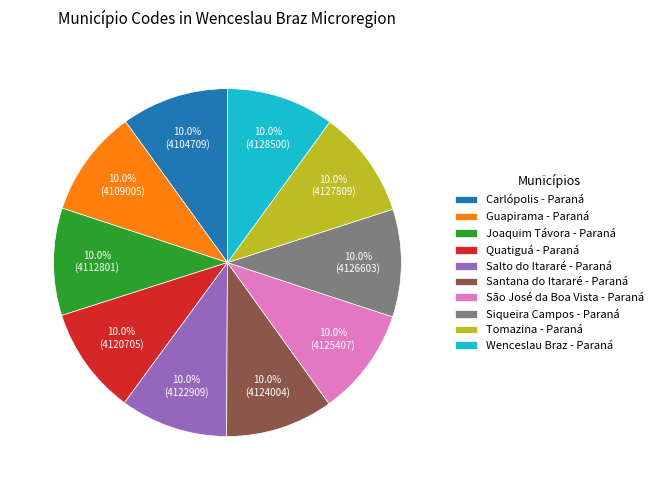

Is it true that Guapirama - Paraná is 20% of the pie?

False